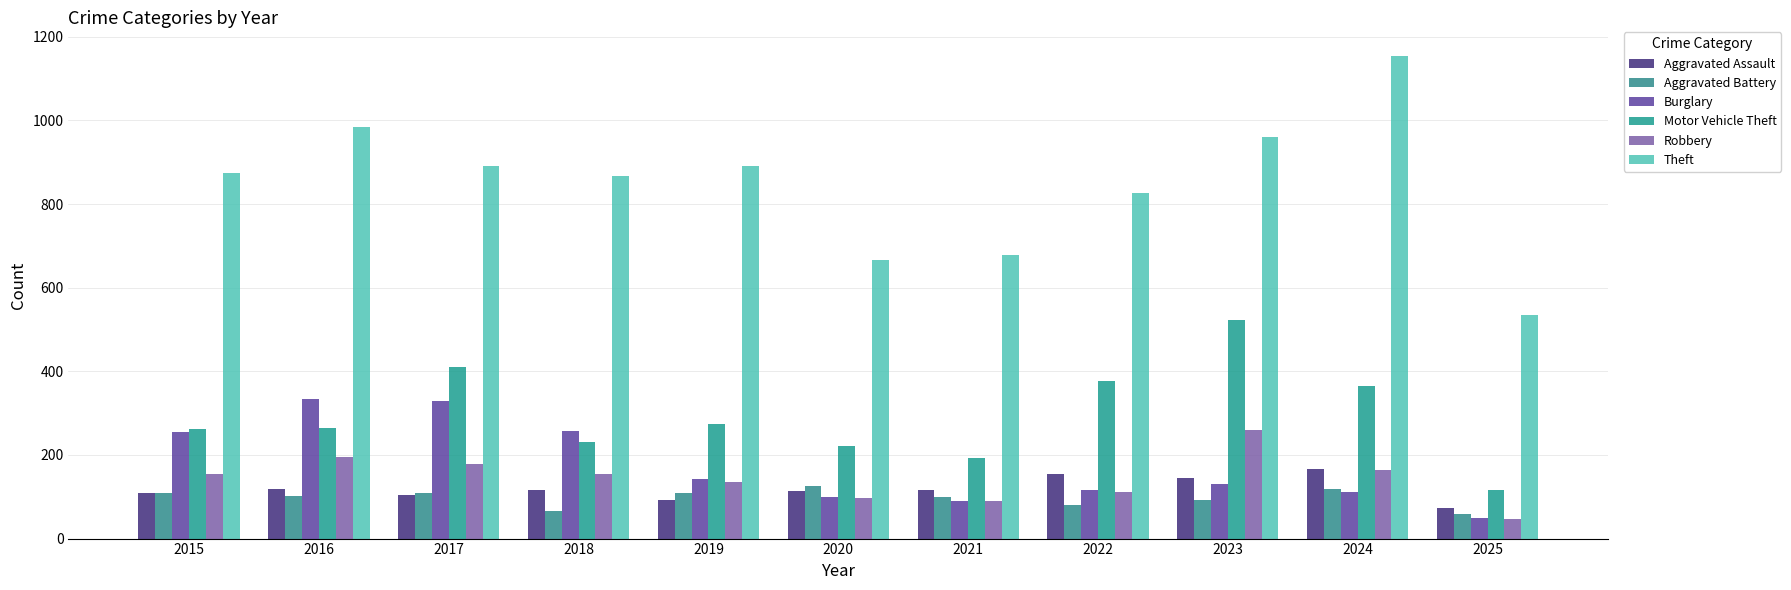

How many series are shown in this chart?

6